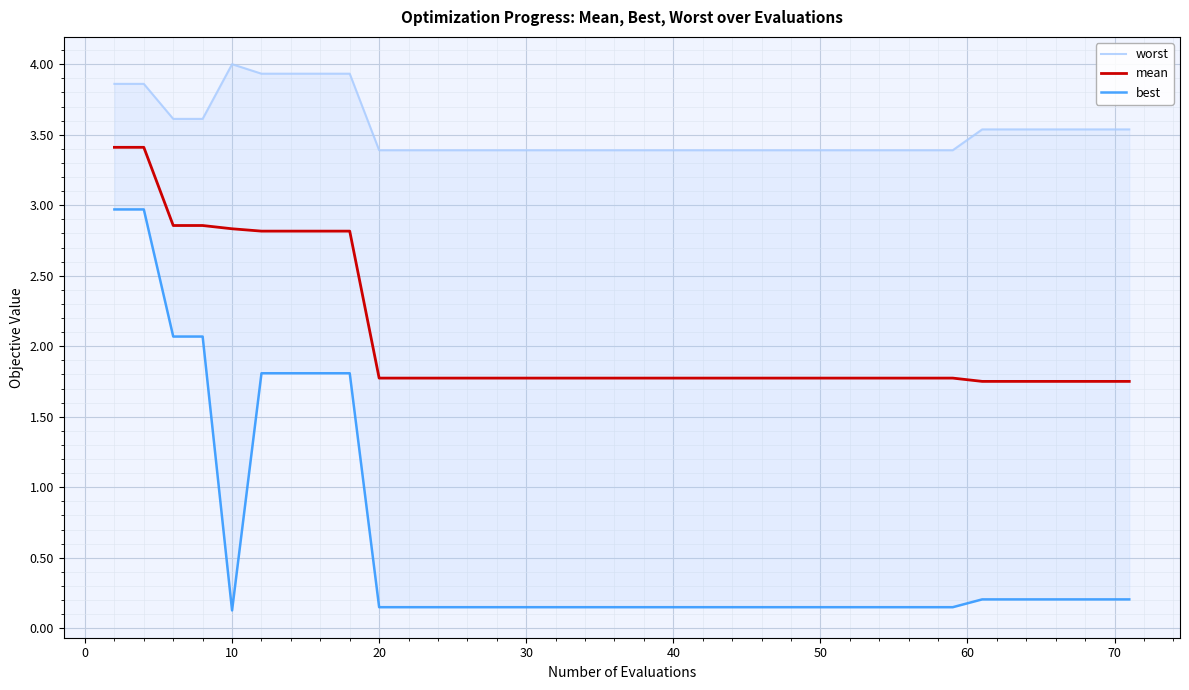

True or false: mean has a value of 2.9 at 20.

False